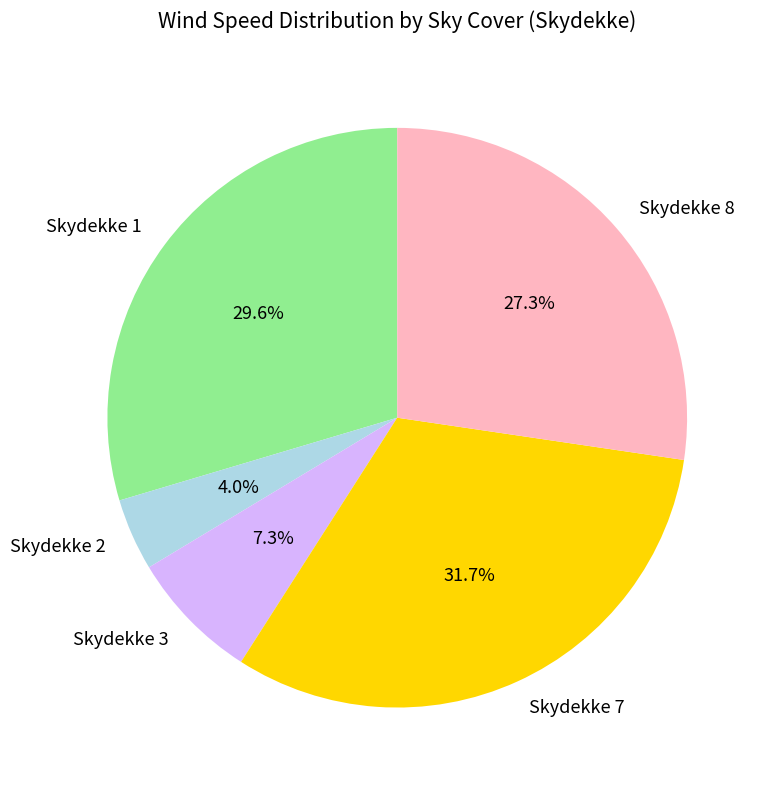

Is there a majority slice in this chart?

No